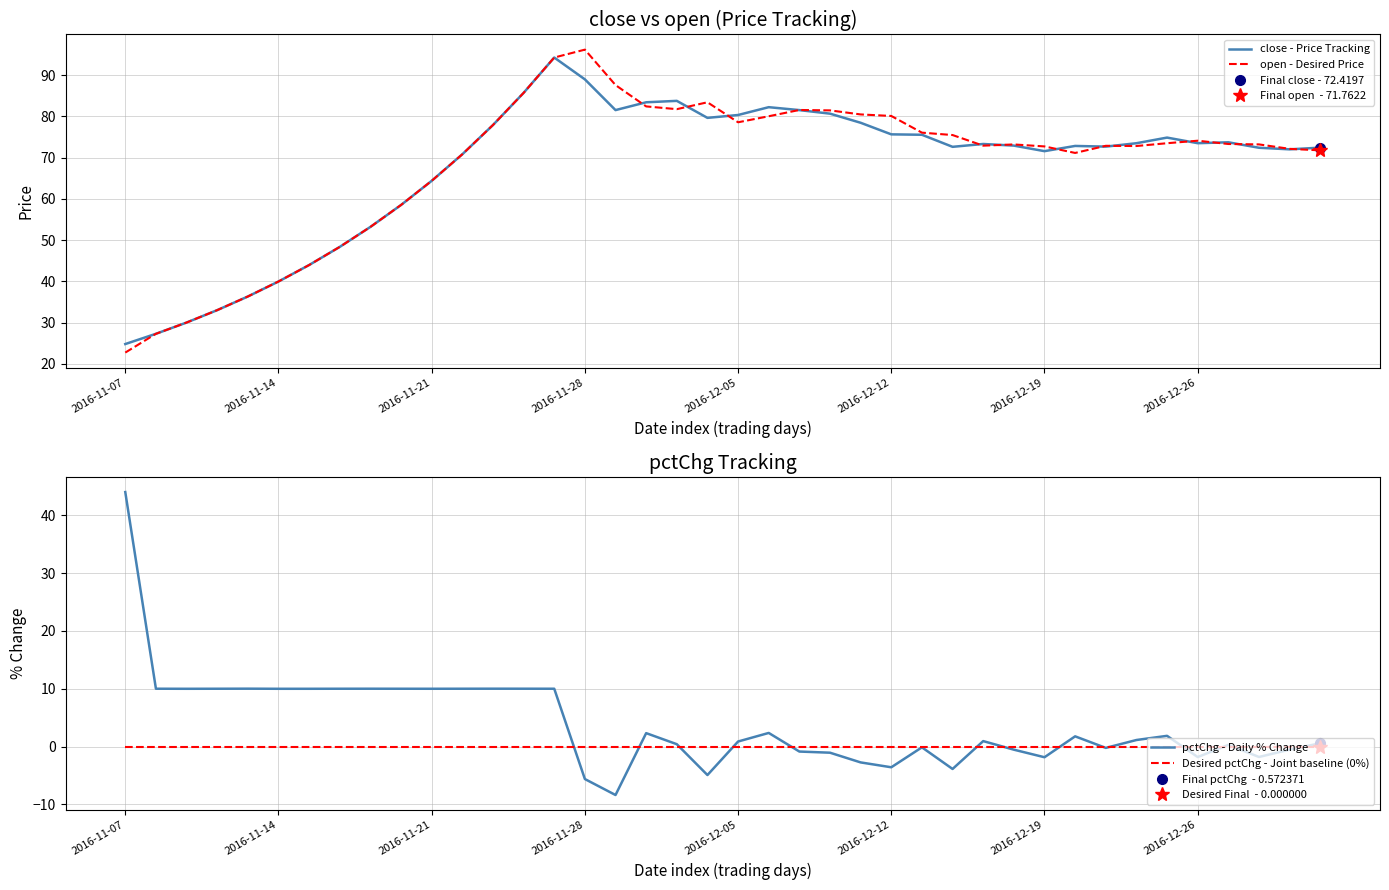

How many lines are shown in the chart?

4